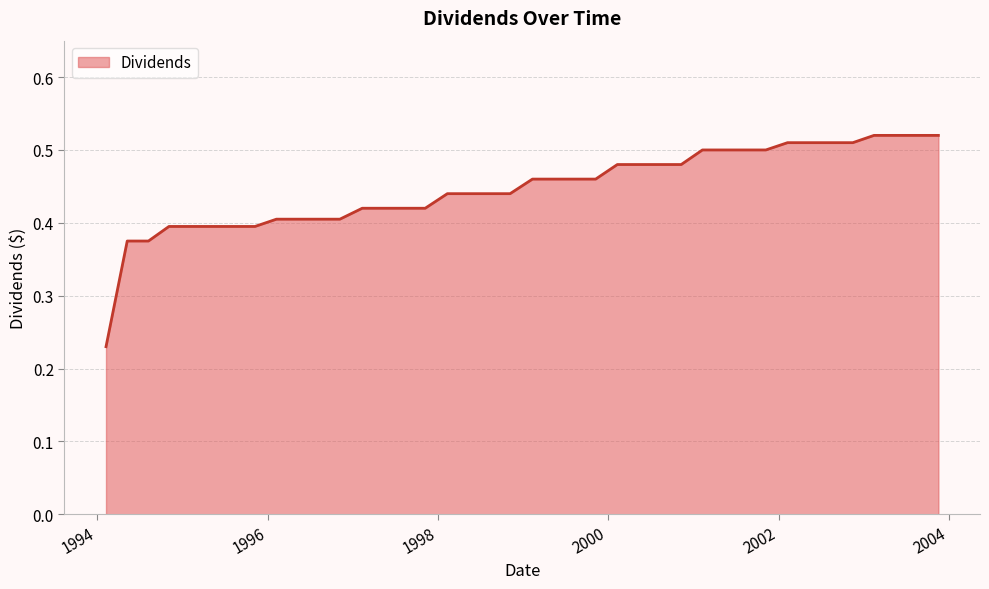

What is the difference between the maximum and minimum values?

0.3